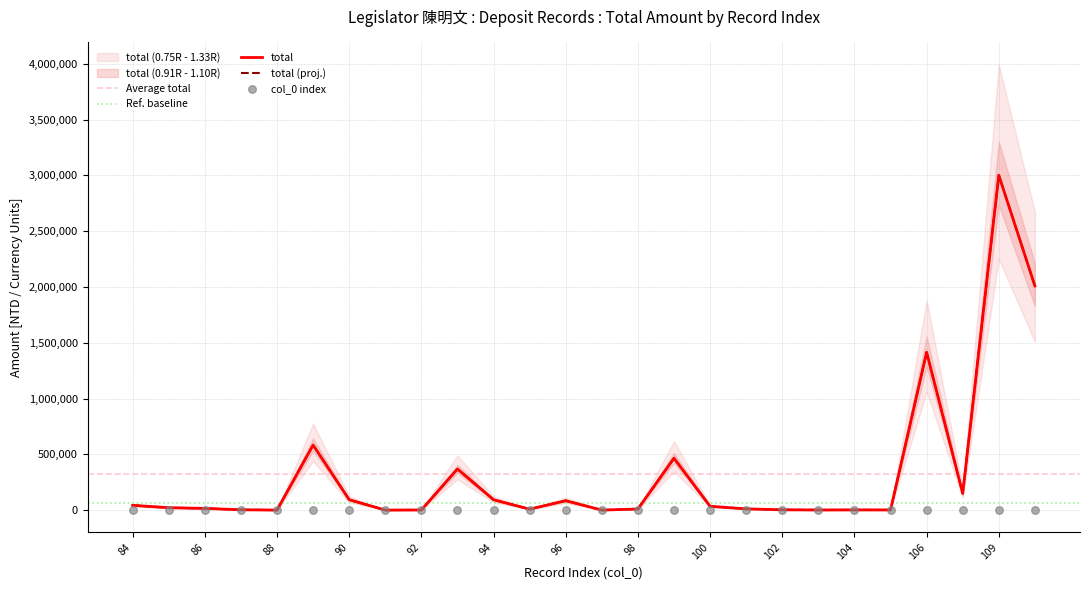

At how many categories does at least one series exceed 17916?

13